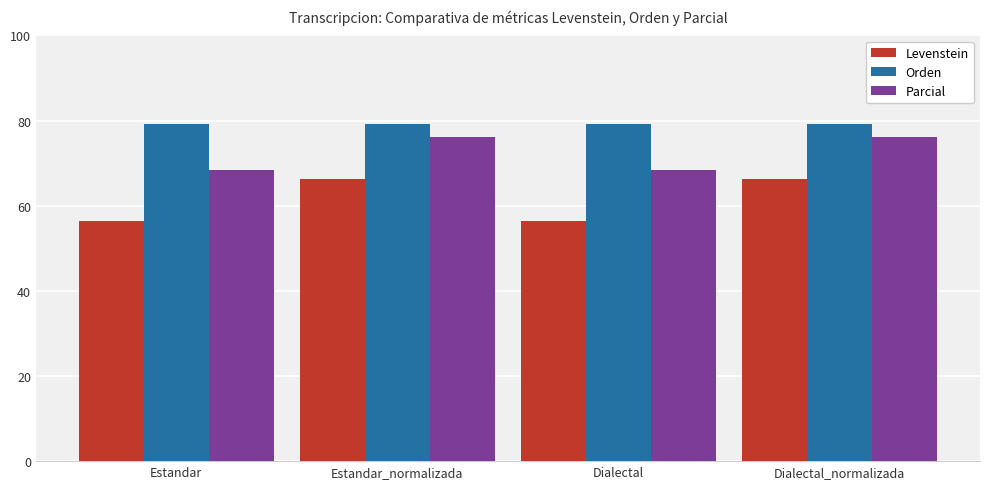

Reading right to left, transcribe all the data shown in this chart.

Levenstein: Dialectal_normalizada=66.2	Dialectal=56.3	Estandar_normalizada=66.2	Estandar=56.3
Orden: Dialectal_normalizada=79.1	Dialectal=79.1	Estandar_normalizada=79.1	Estandar=79.1
Parcial: Dialectal_normalizada=76.1	Dialectal=68.5	Estandar_normalizada=76.1	Estandar=68.5